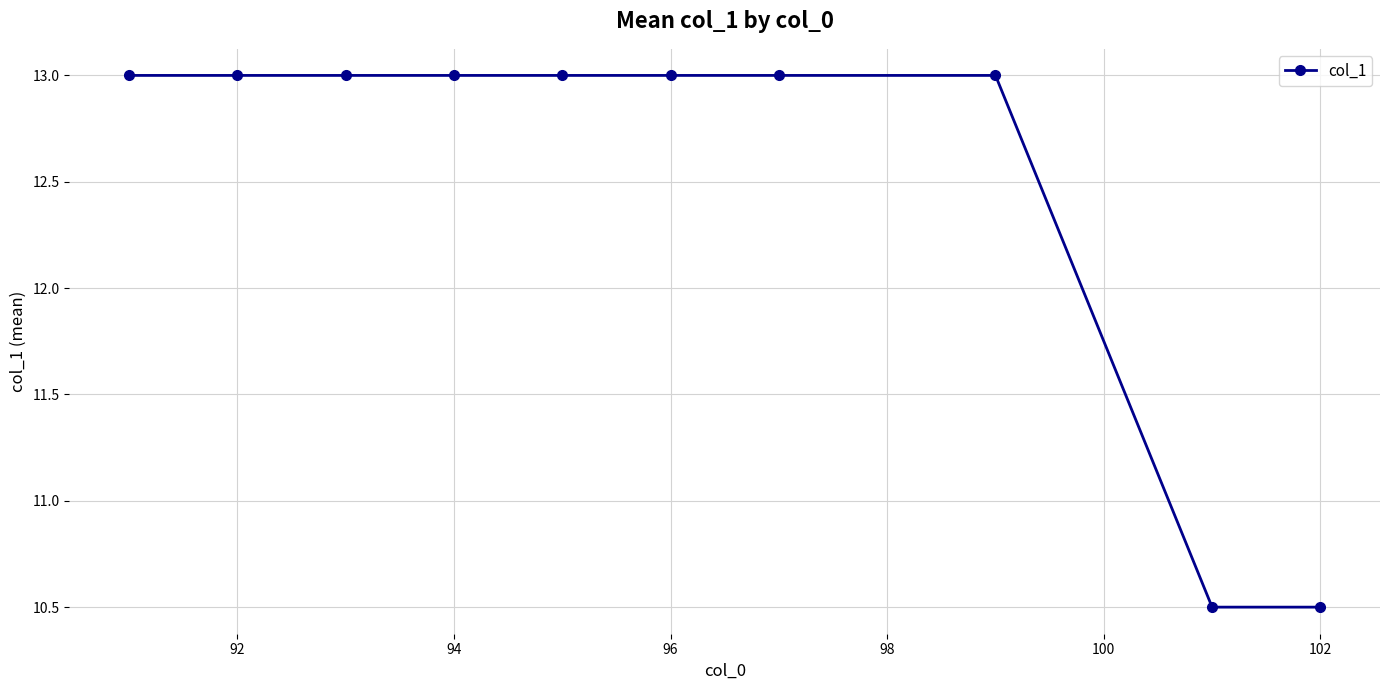

What is the value of the 3rd point from the left?

13.0